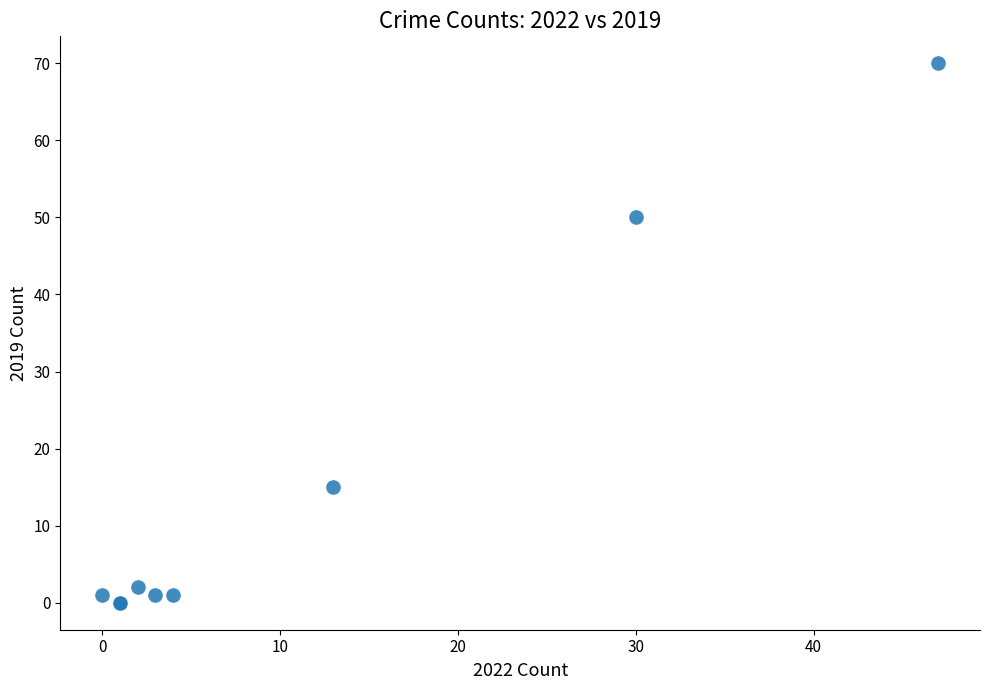

What Y value in the scatter plot is closest to 35?

50